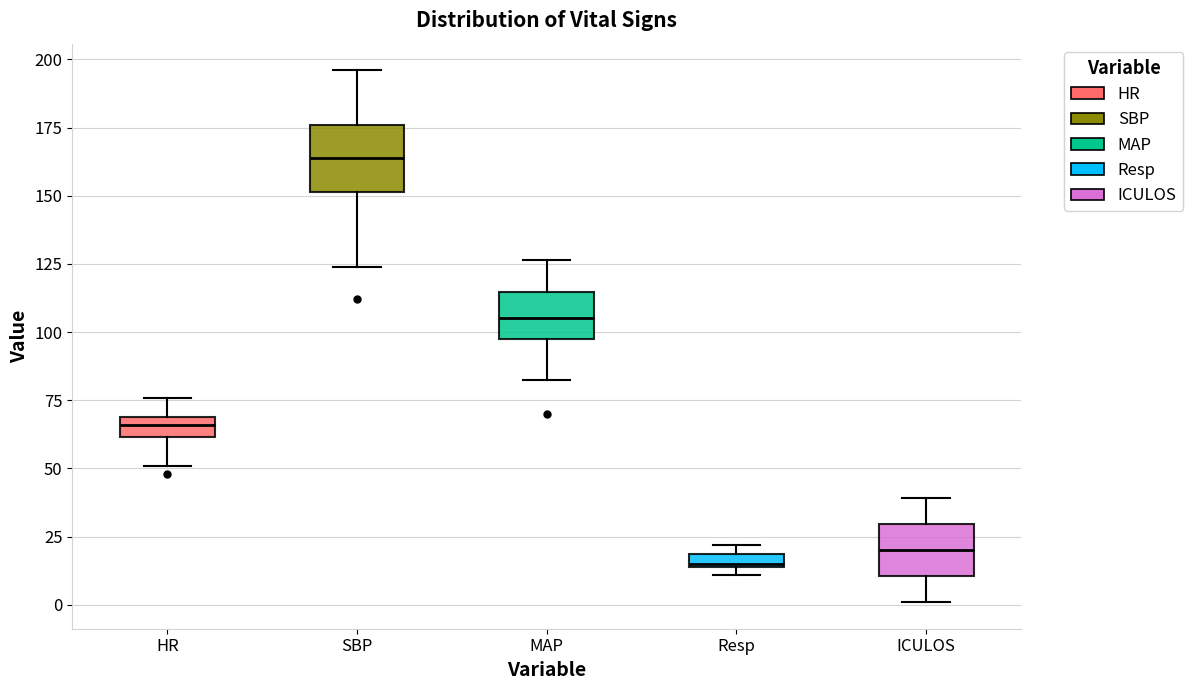

Which box is the tallest, from its lower edge to its upper edge?

SBP